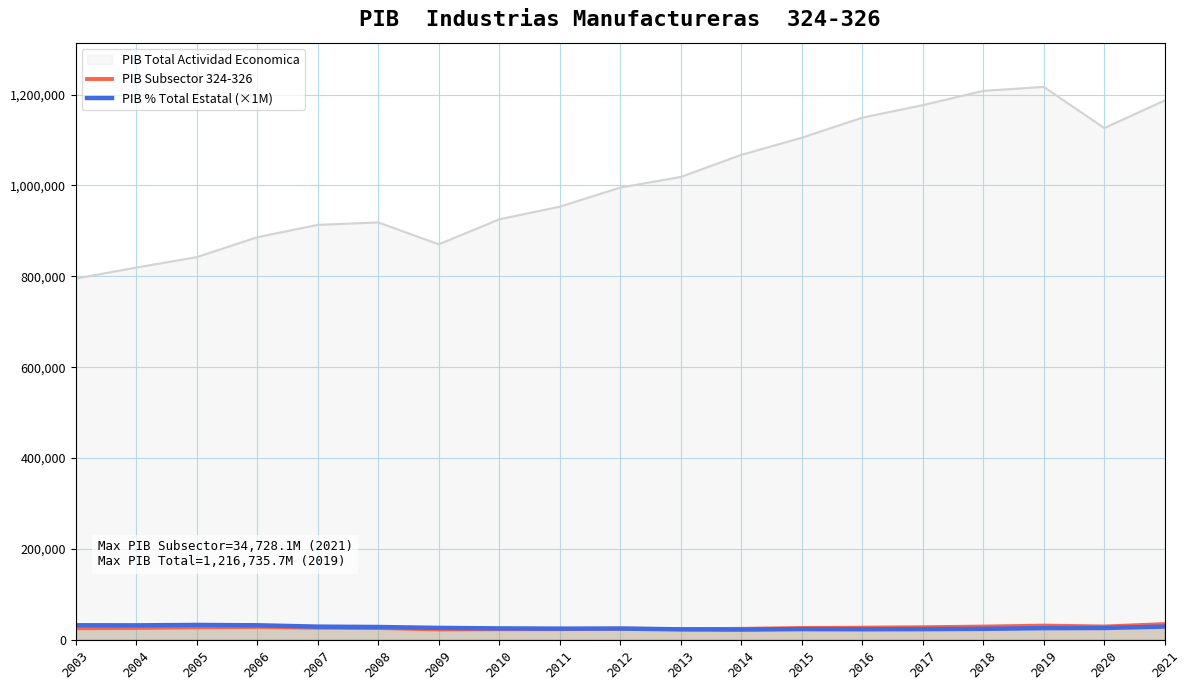

List the labels in order of PIB Subsector 324-326 value, smallest first.

2009, 2010, 2011, 2013, 2014, 2012, 2003, 2008, 2004, 2015, 2007, 2016, 2005, 2017, 2006, 2018, 2020, 2019, 2021